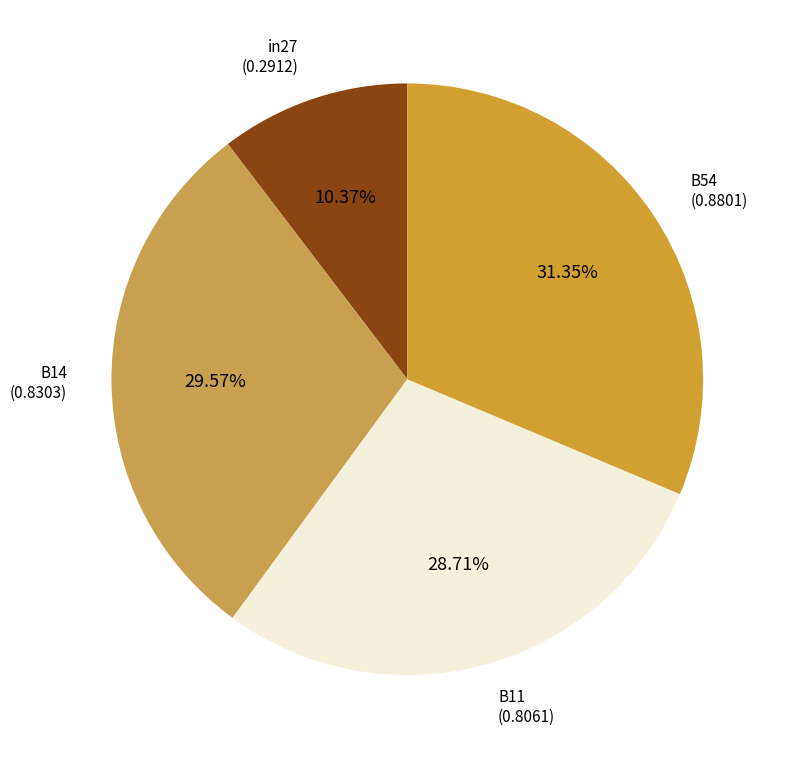

Which category has the biggest portion of the pie?

B54